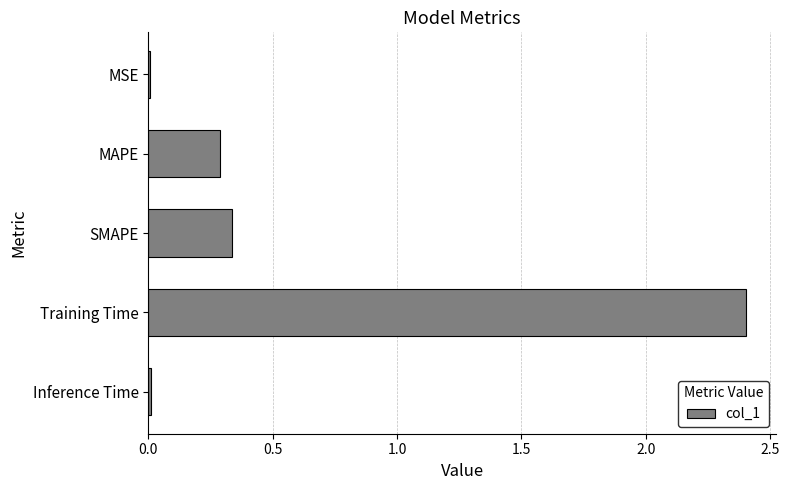

Which label corresponds to the largest value in the chart?

Training Time